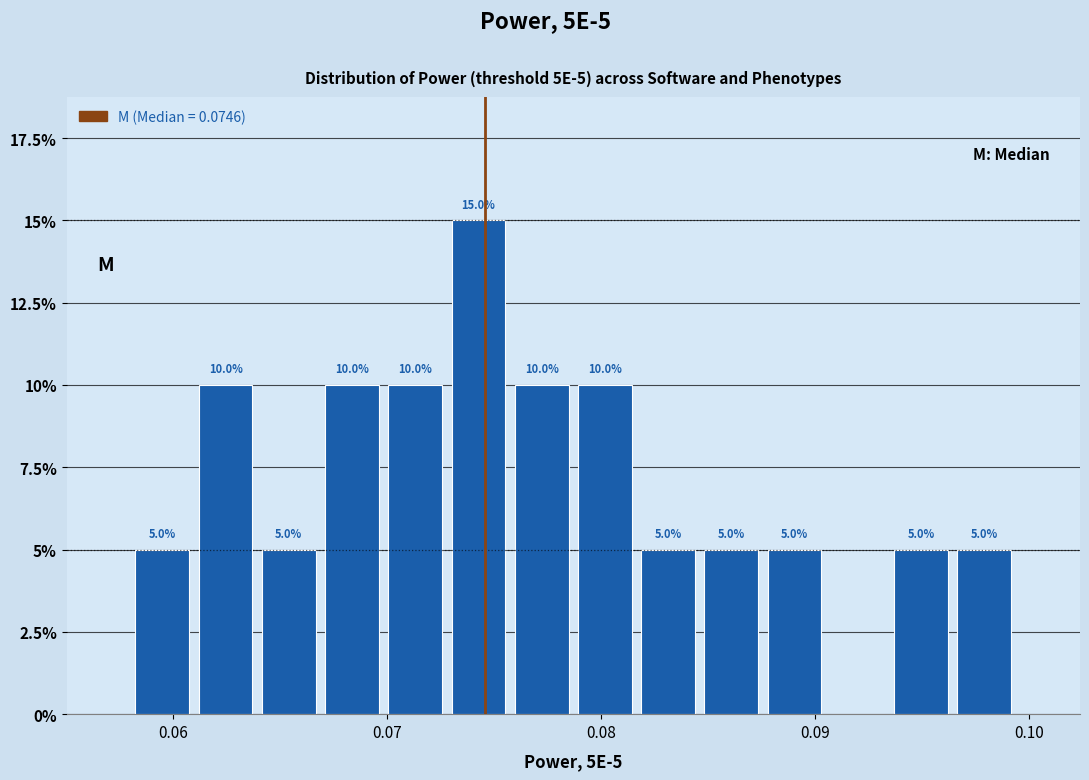

Read against the x-axis, roughly where is the centre of the tallest bar?

0.074